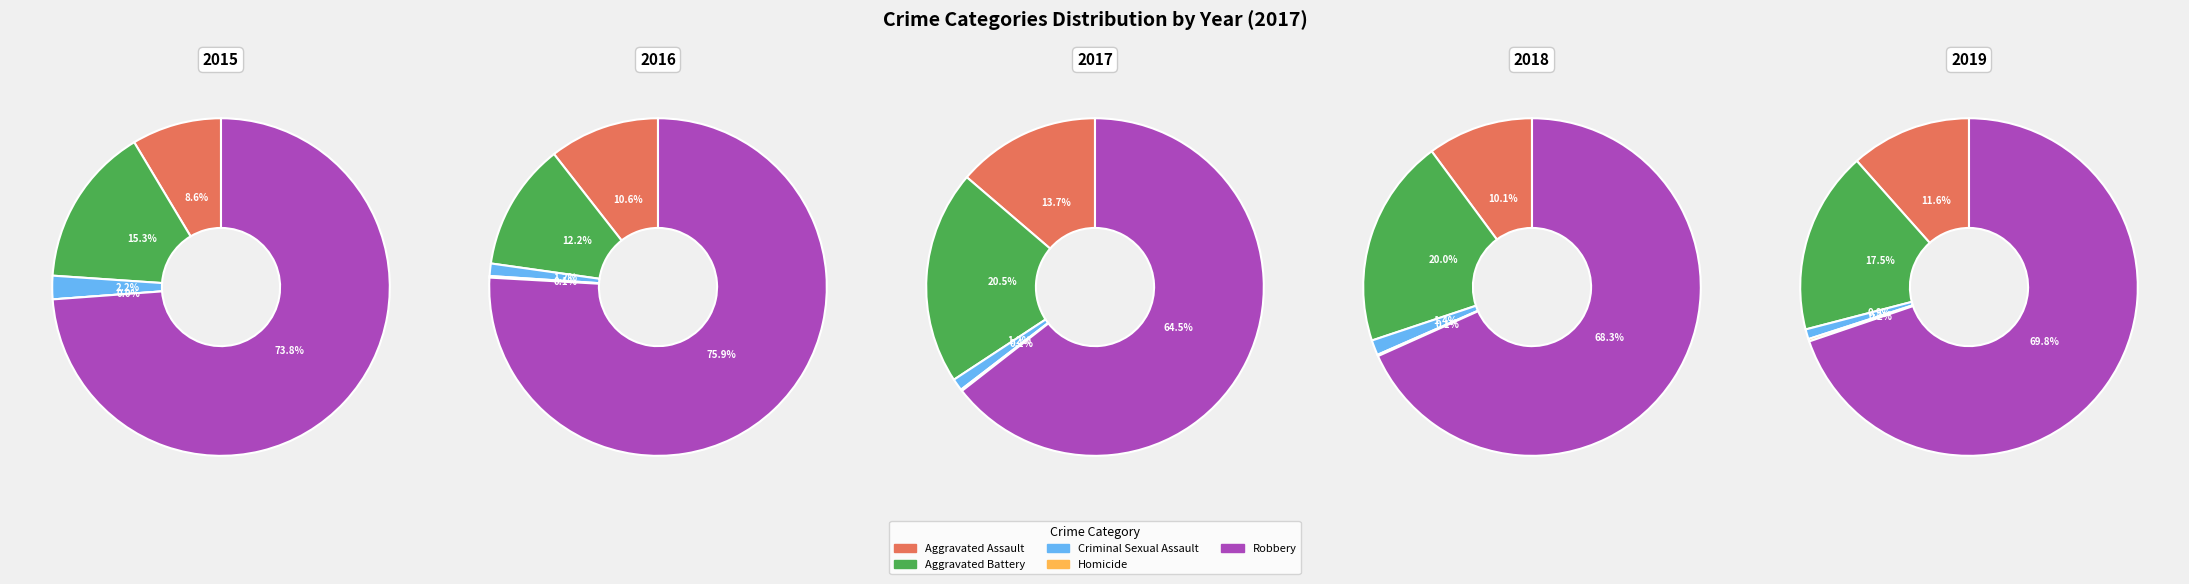

Approximately how many times larger is the value at Criminal Sexual Assault compared to Aggravated Assault?

0.1